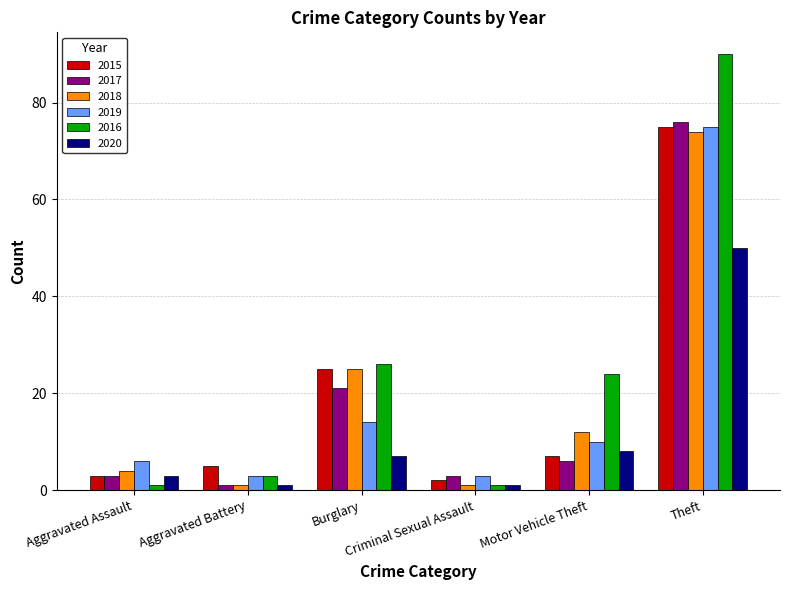

The value of 2019 at Criminal Sexual Assault is 3. True or false?

True